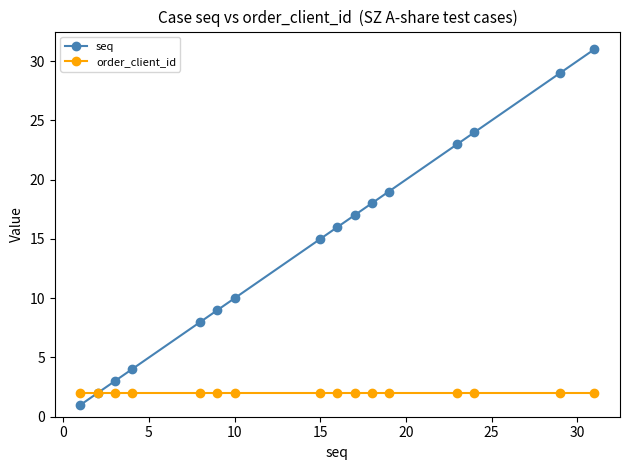

True or false: seq has more than 2 points higher than both neighbors.

False